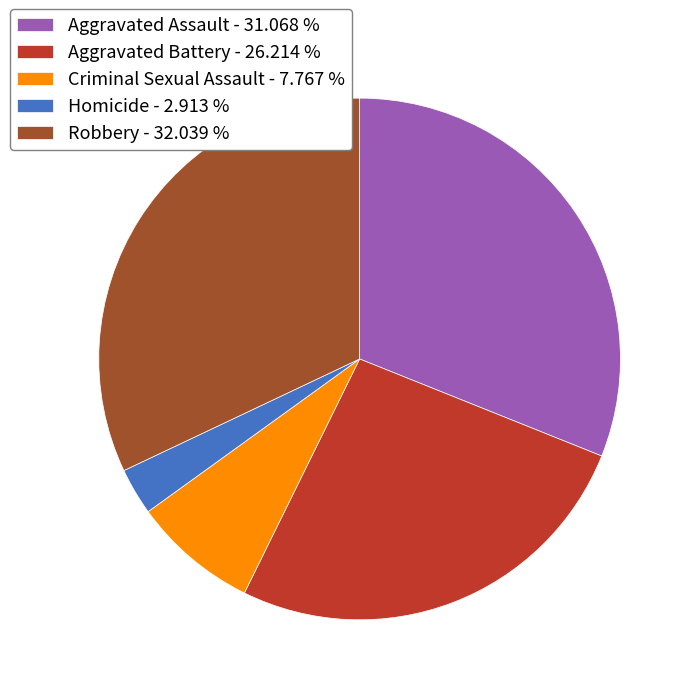

Which has a higher value, Aggravated Battery - 26.214 % or Robbery - 32.039 %?

Robbery - 32.039 %